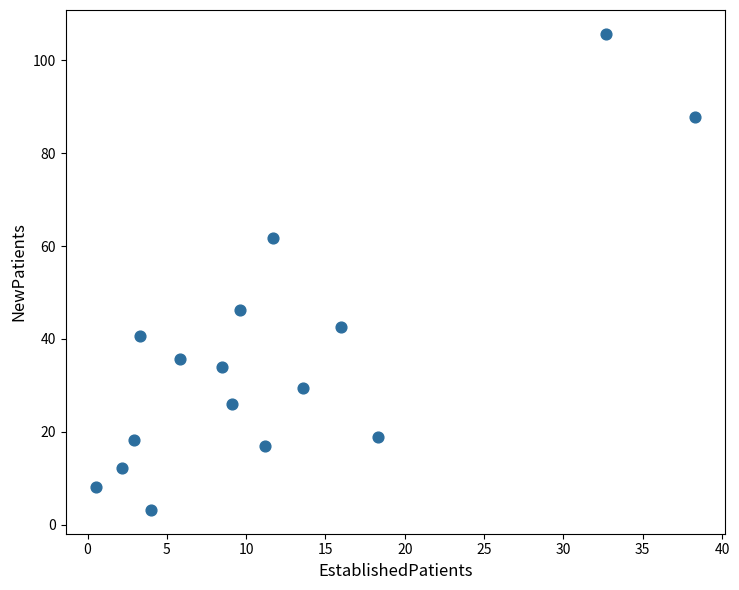

What is the range of X values (max minus min)?

37.8